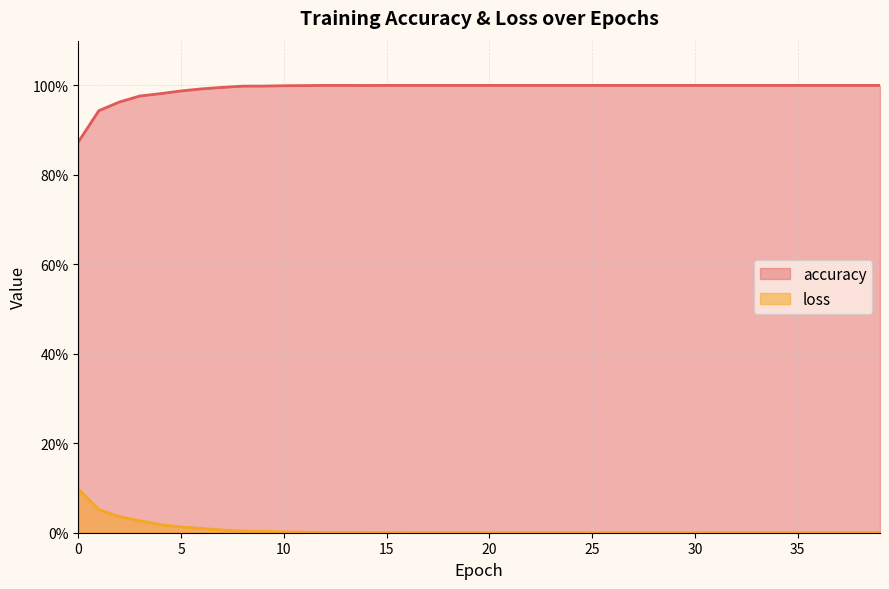

Which series has the widest spread of values?

accuracy